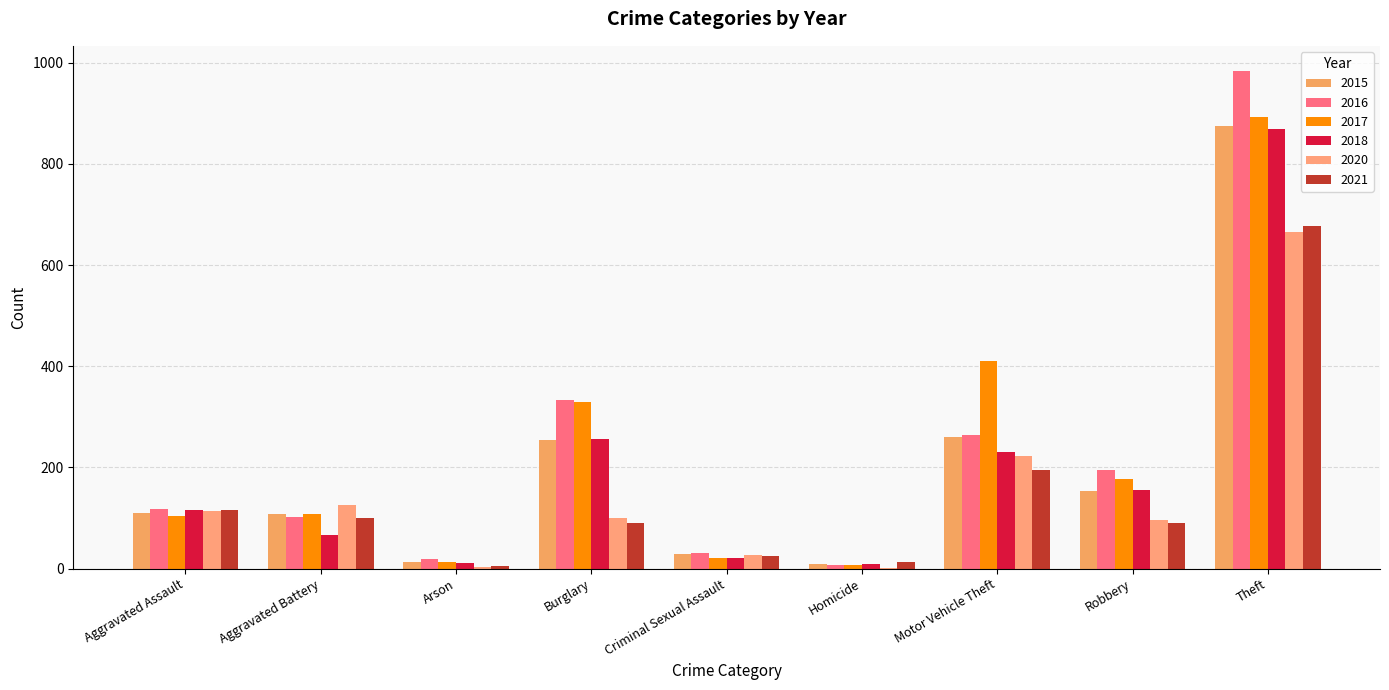

How many data points does each series have?

9